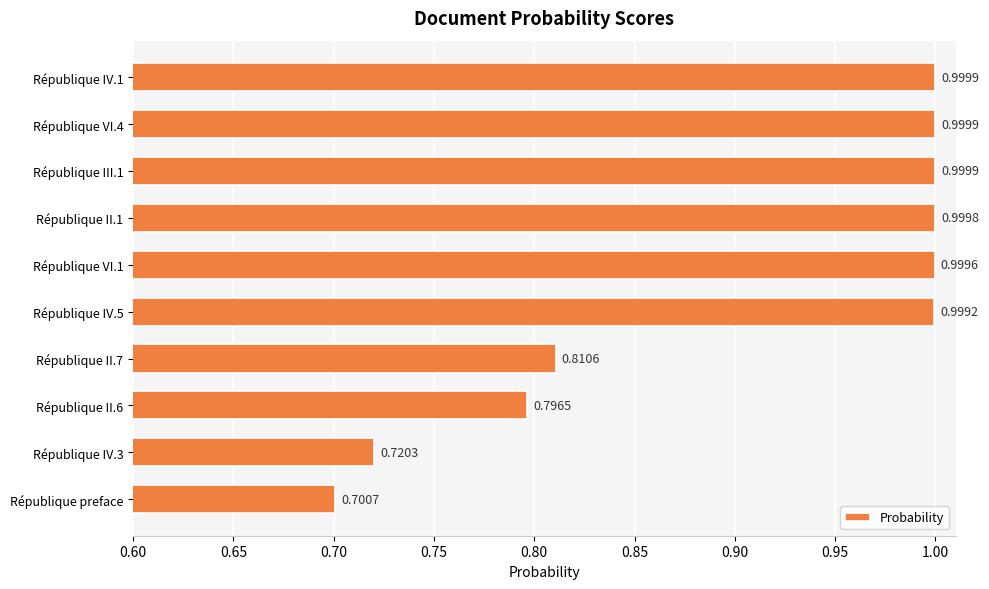

What is the difference between the second highest and minimum values?

0.3